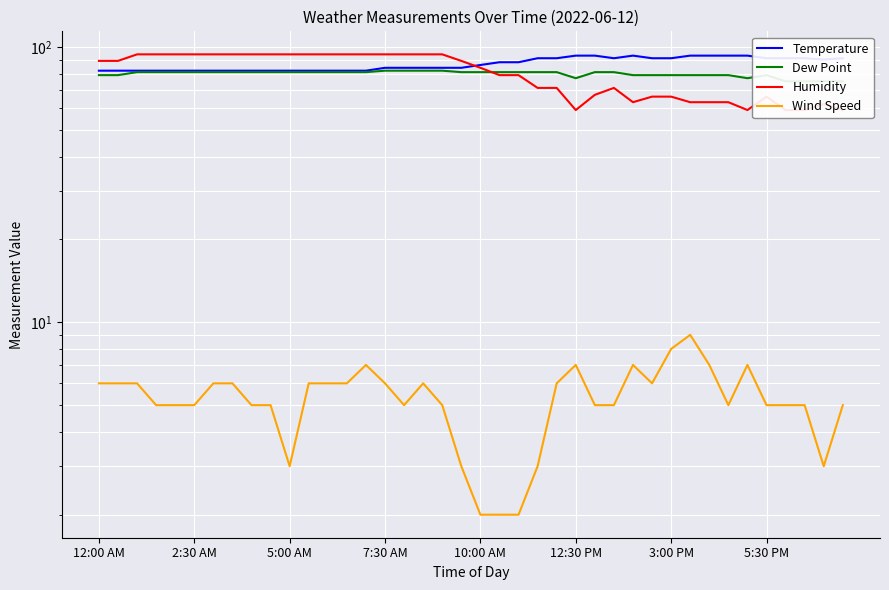

At 31, list the series in order from smallest to largest.

Wind Speed, Humidity, Dew Point, Temperature